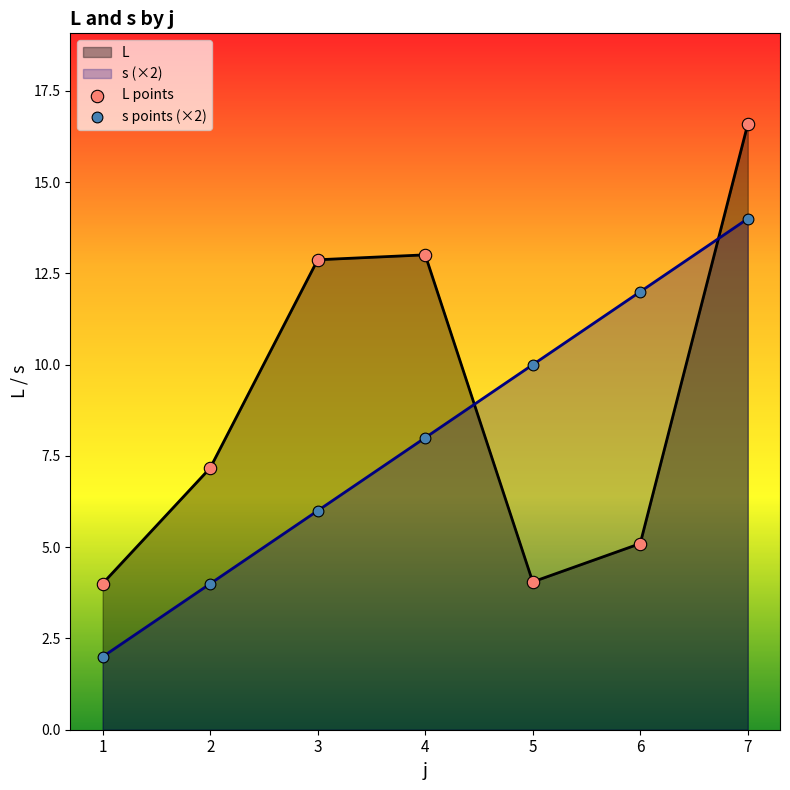

At which category is the sum across all series the highest?

7